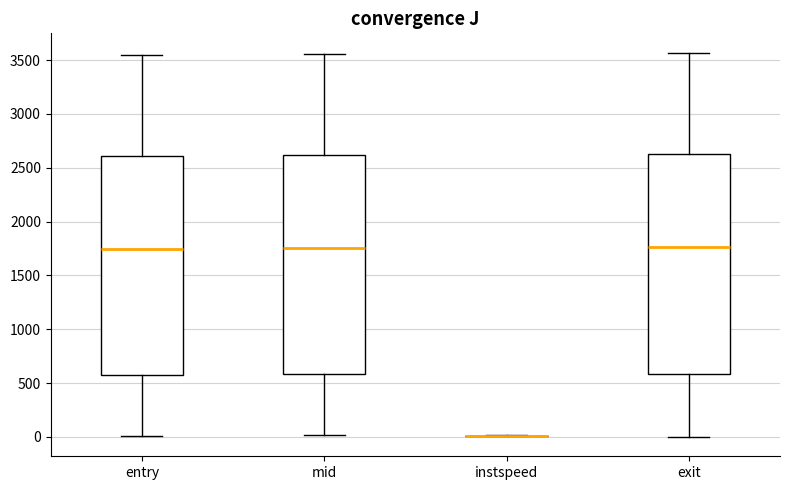

Reading left to right, read every box against the y-axis: the position of its median line, the range the box covers, and the ends of its whiskers. The values are not printed on the chart, so give them approximately, as read against the axis.

entry: median 1750, box 600 to 2600, whiskers 0 to 3550
mid: median 1750, box 600 to 2600, whiskers 0 to 3550
instspeed: box collapsed to a line at 0, whiskers 0 to 0
exit: median 1750, box 600 to 2650, whiskers 0 to 3550